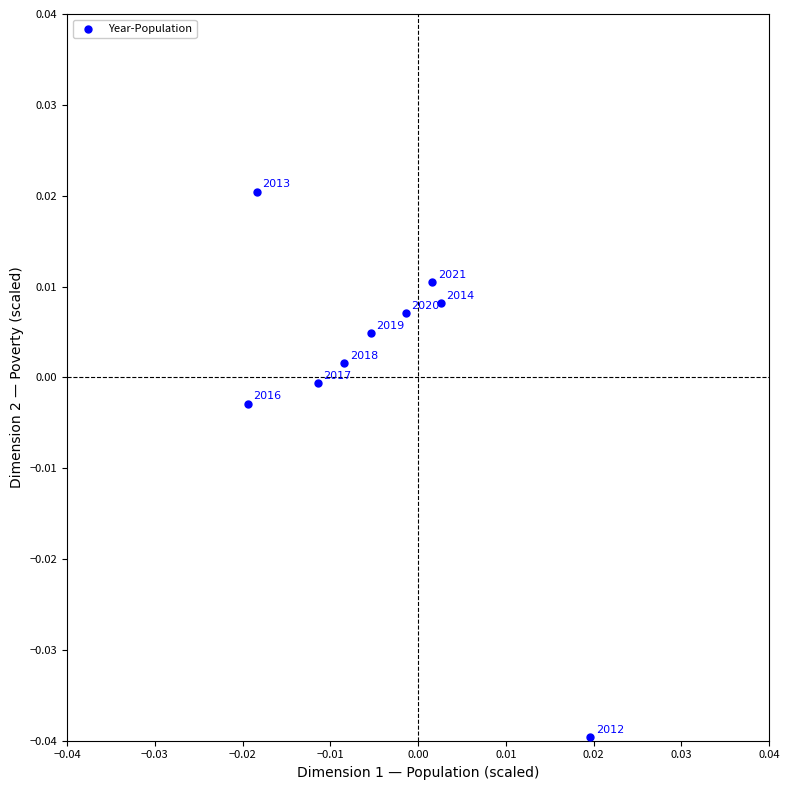

Count the number of points in this scatter plot.

10